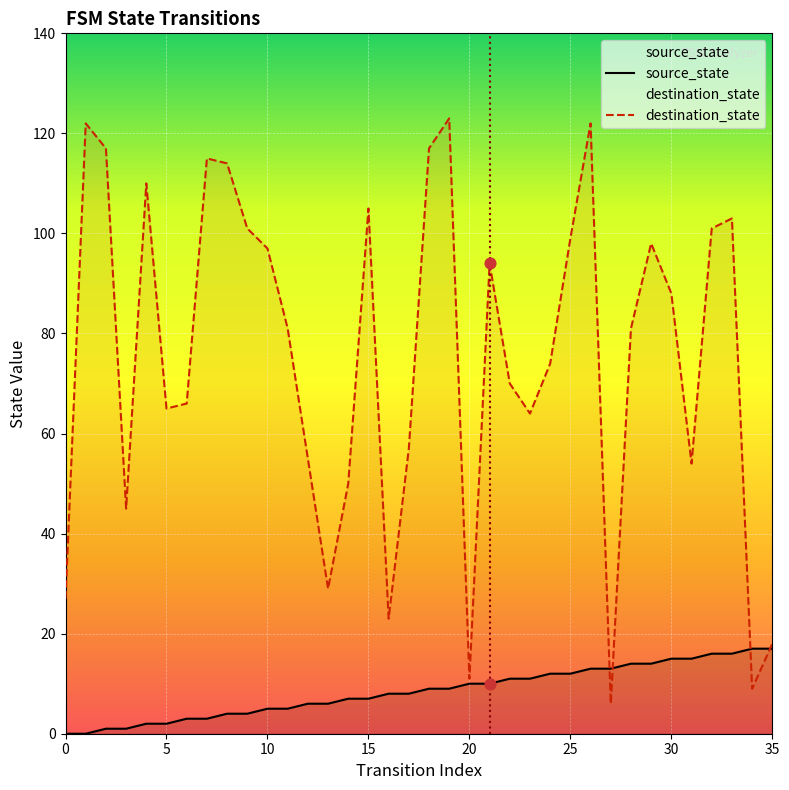

Which series has the largest total across all categories?

destination_state